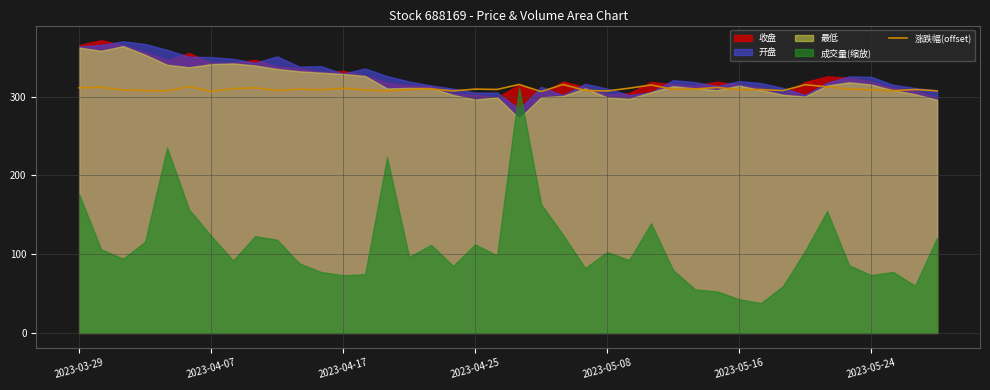

Reading left to right, extract all data points from this chart.

311.1	311.7	308.3	307.6	307.2	312.6	306.5	310.0	311.1	307.6	309.4	308.5	310.5	308.3	307.2	308.9	309.7	307.1	309.4	309.0	315.3	306.2	315.3	307.7	307.1	310.6	314.6	309.1	309.5	311.6	308.7	308.8	307.5	315.0	312.3	309.5	308.5	307.4	308.9	307.2